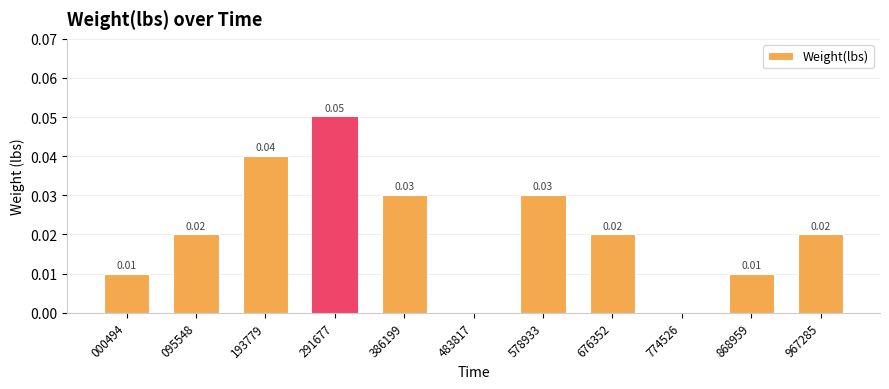

Between 676352 and 483817, which is larger?

676352